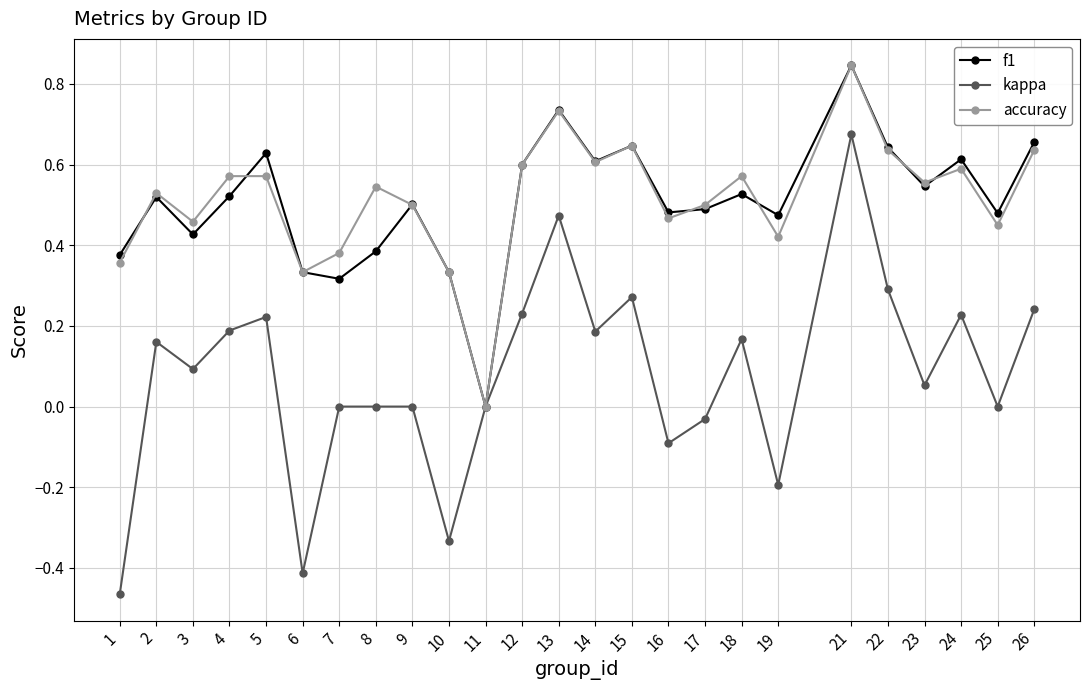

Which category has the highest value in the kappa series?

21